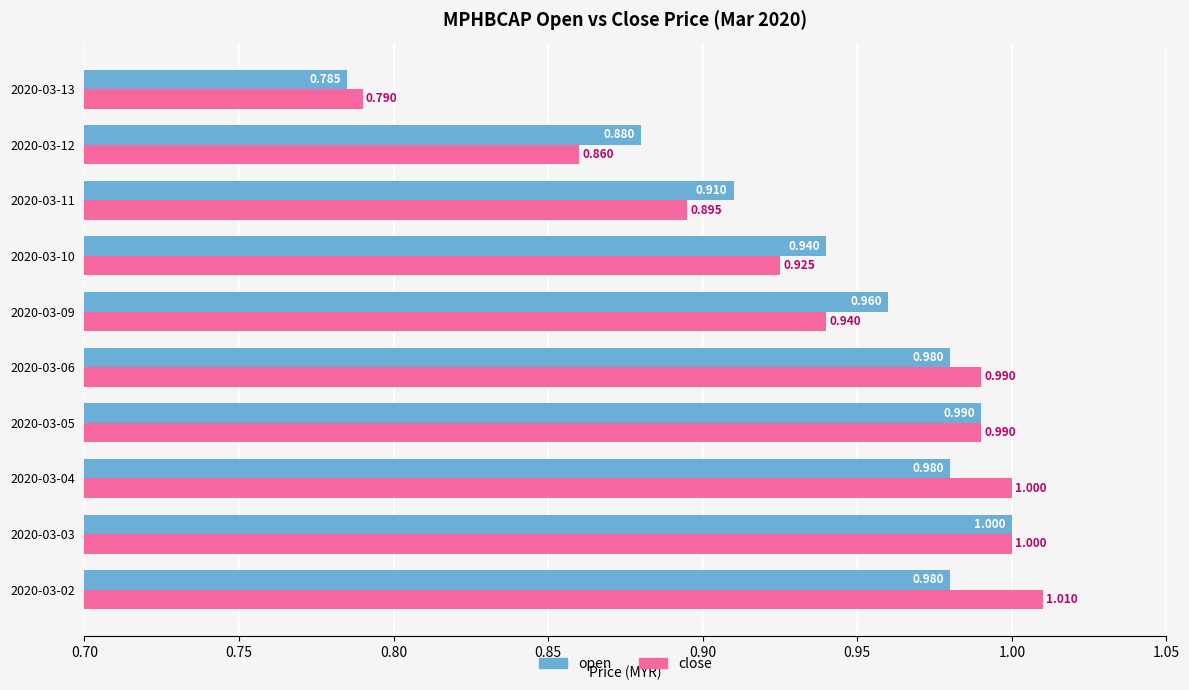

Which series changed the most between 2020-03-02 and 2020-03-11?

close